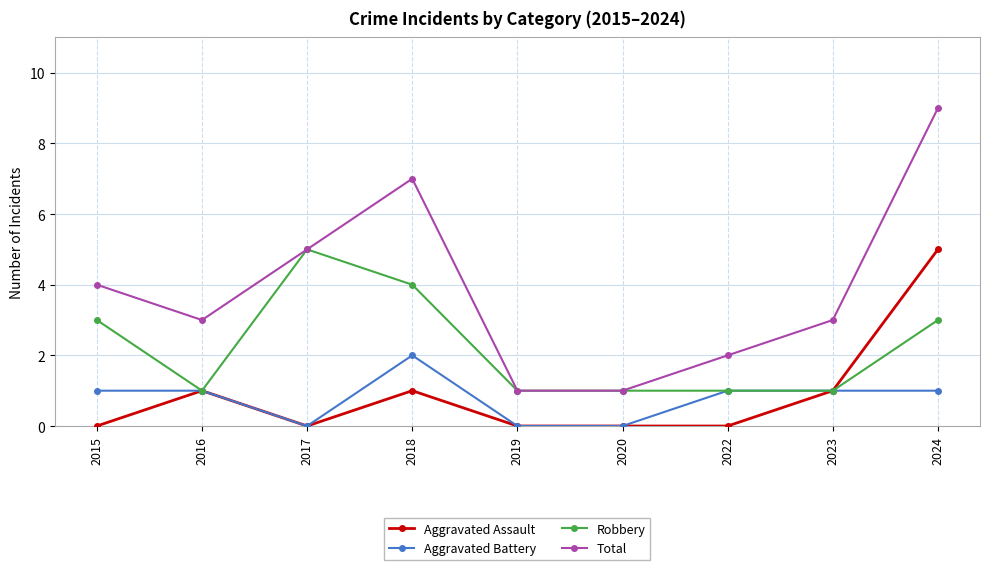

What is the value of the Aggravated Battery point at the 9th from the left?

1